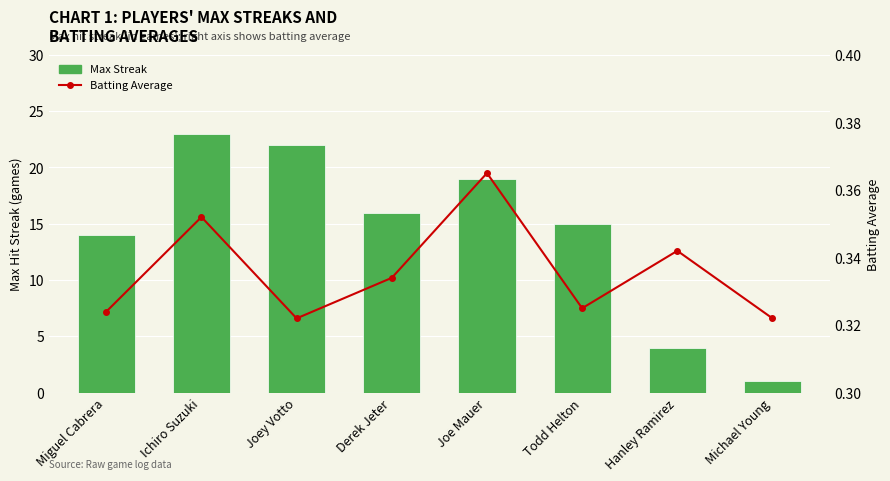

Rank the series at Miguel Cabrera from highest to lowest value.

Max Streak, Batting Average